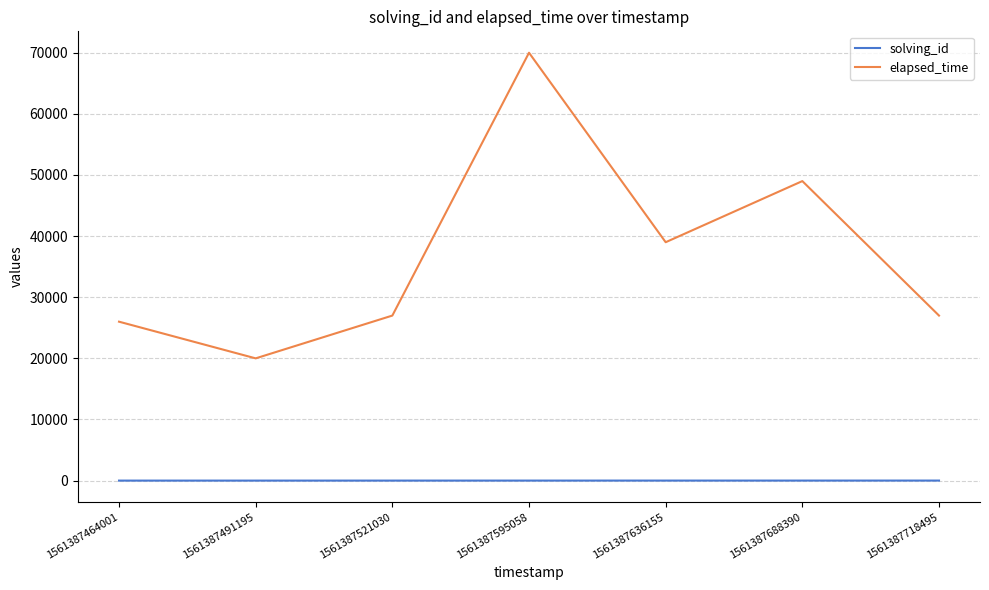

What is the spread (max minus min) of values at 1561387521030?

26997